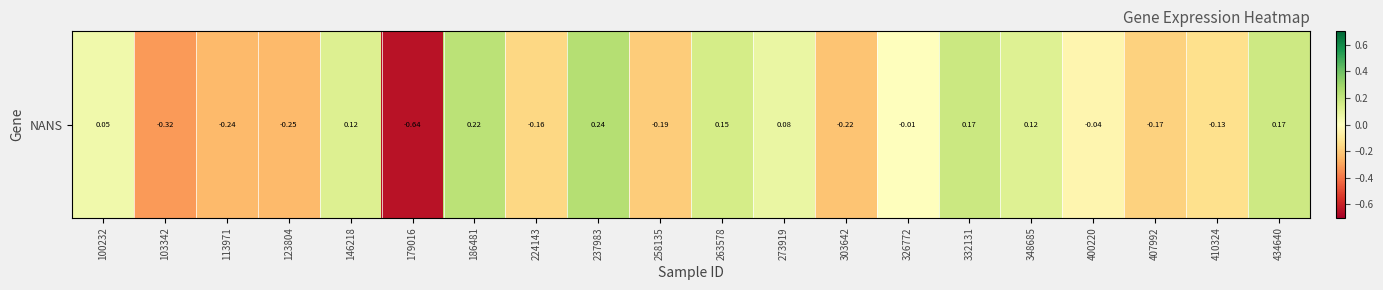

At which label does the data first exceed 0?

100232